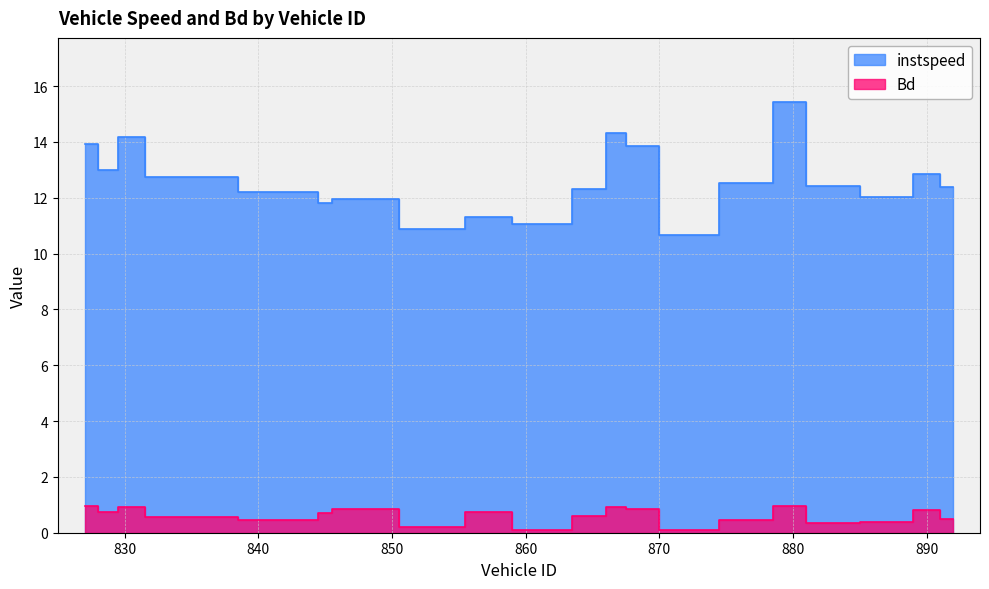

True or false: Bd and instspeed intersect in this chart.

False